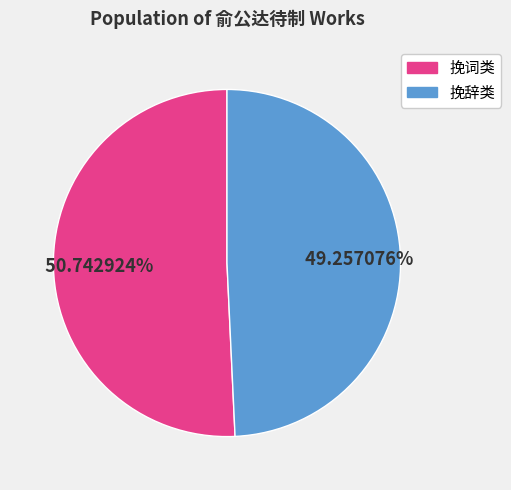

Does any single category account for the majority?

Yes